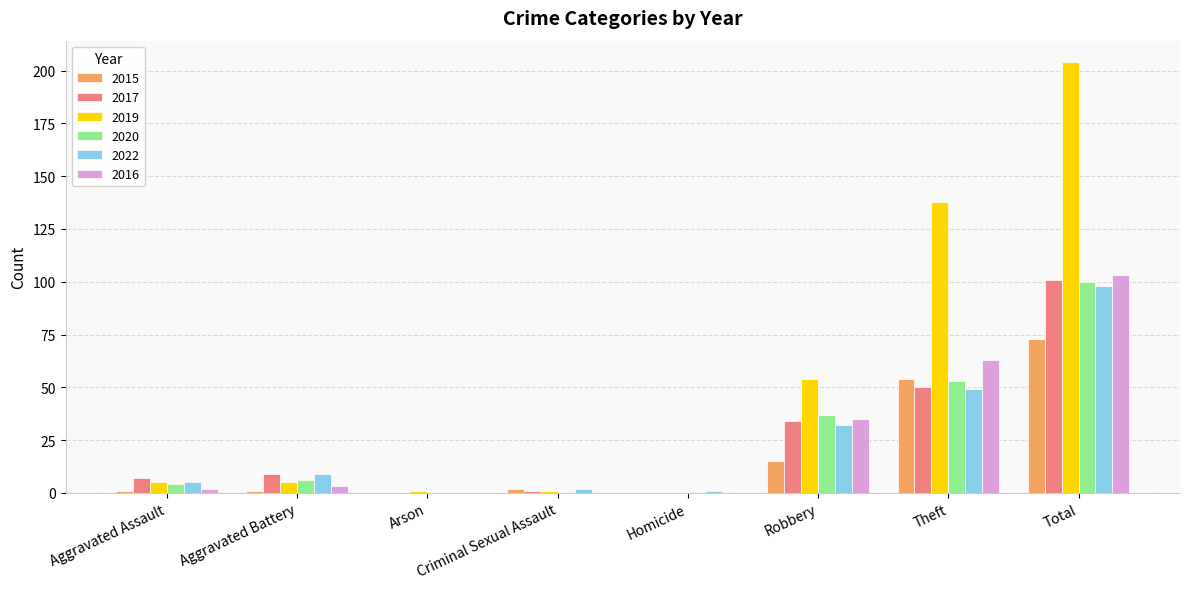

Which series has the largest total across all categories?

2019